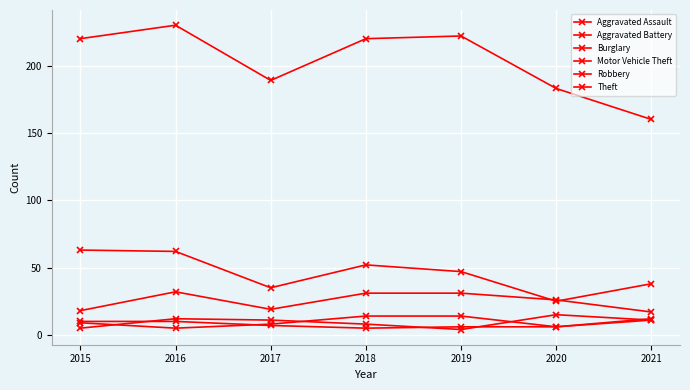

How many lines are shown in the chart?

6